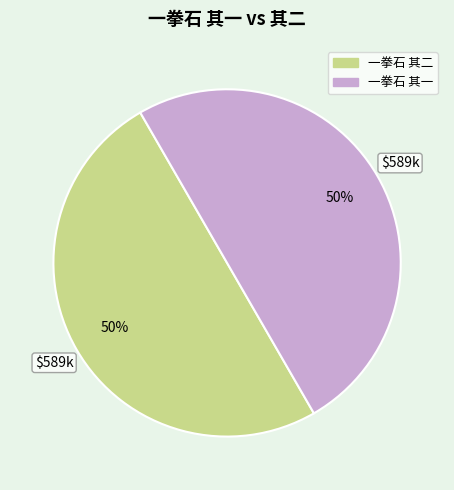

What is the ratio of the value at 一拳石 其一 to the value at 一拳石 其二?

1.0